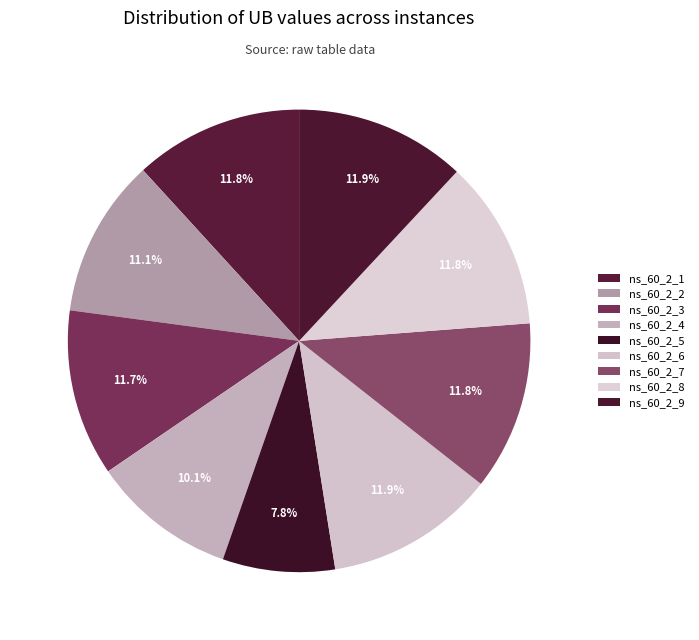

What is the change in value from ns_60_2_4 to ns_60_2_8?

+2842